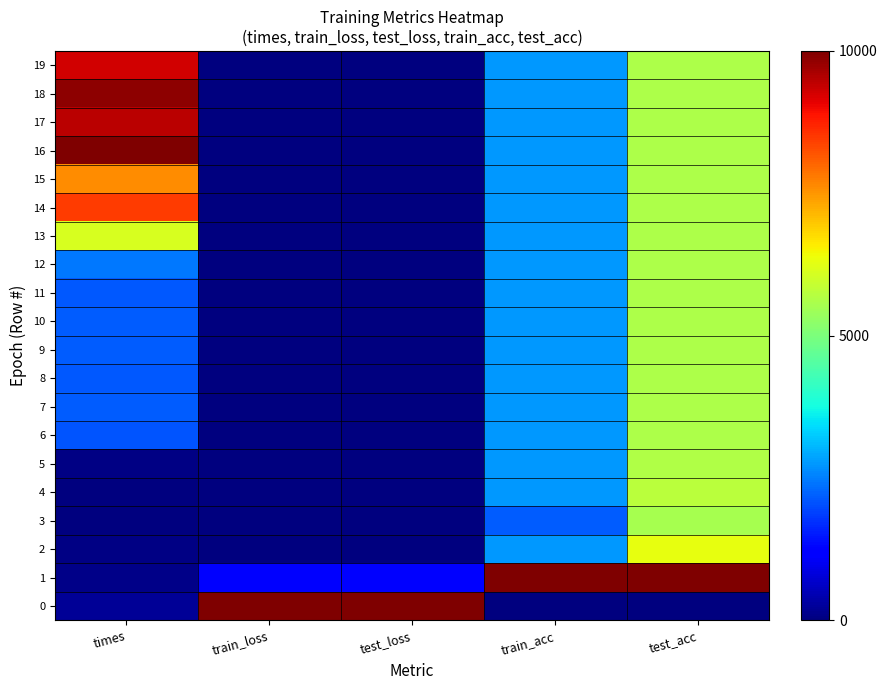

At which category is the sum across all series the highest?

test_acc